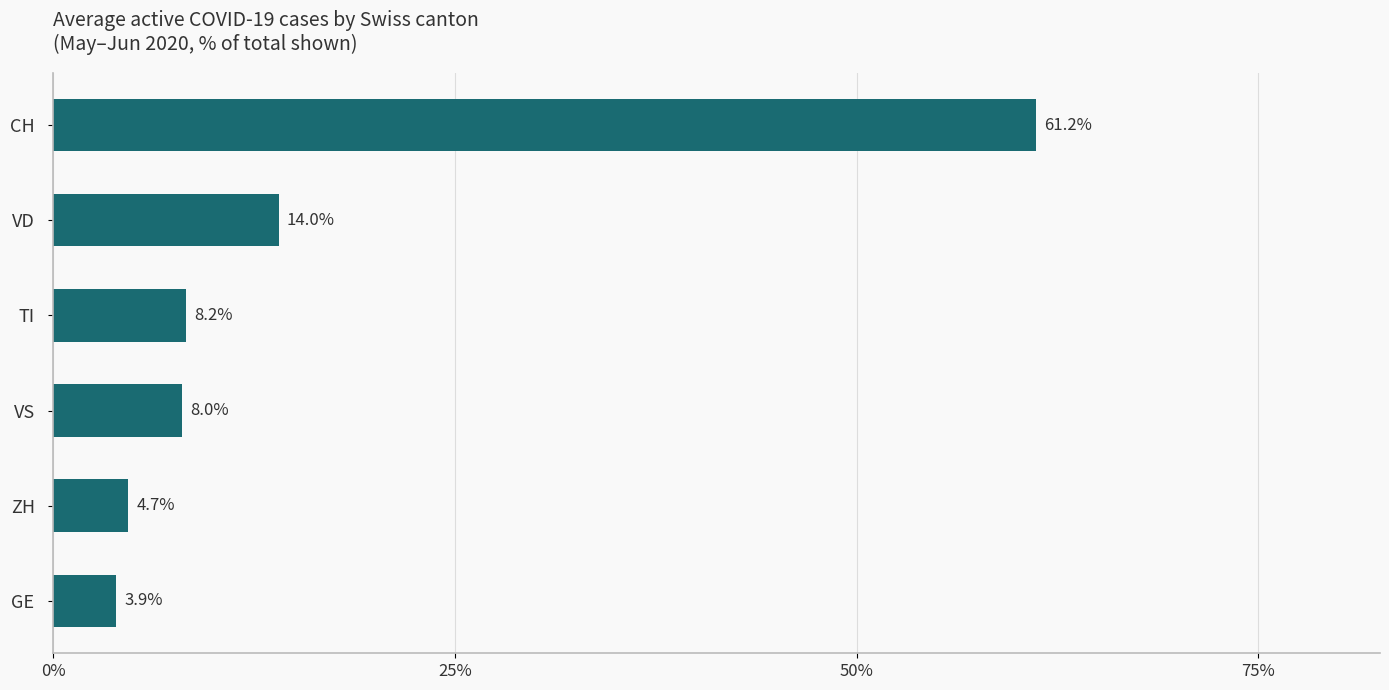

List the labels in order of value, largest first.

CH, VD, TI, VS, ZH, GE